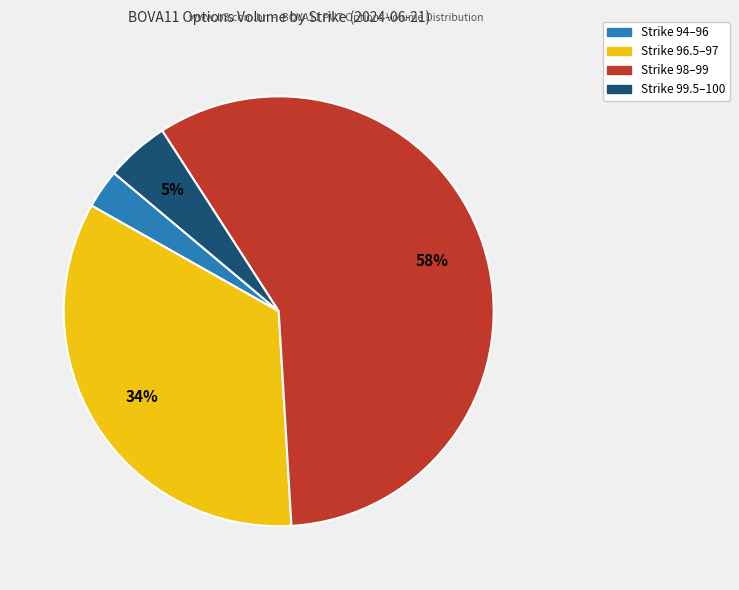

Does any single category account for the majority?

Yes